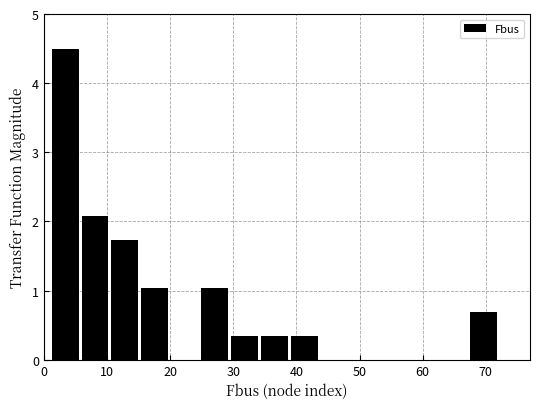

What is the height of the bar covering 67 to 72 on the x-axis? Neither the bar edges nor the heights are printed on the chart, so give them approximately, as read against the axes.

0.7